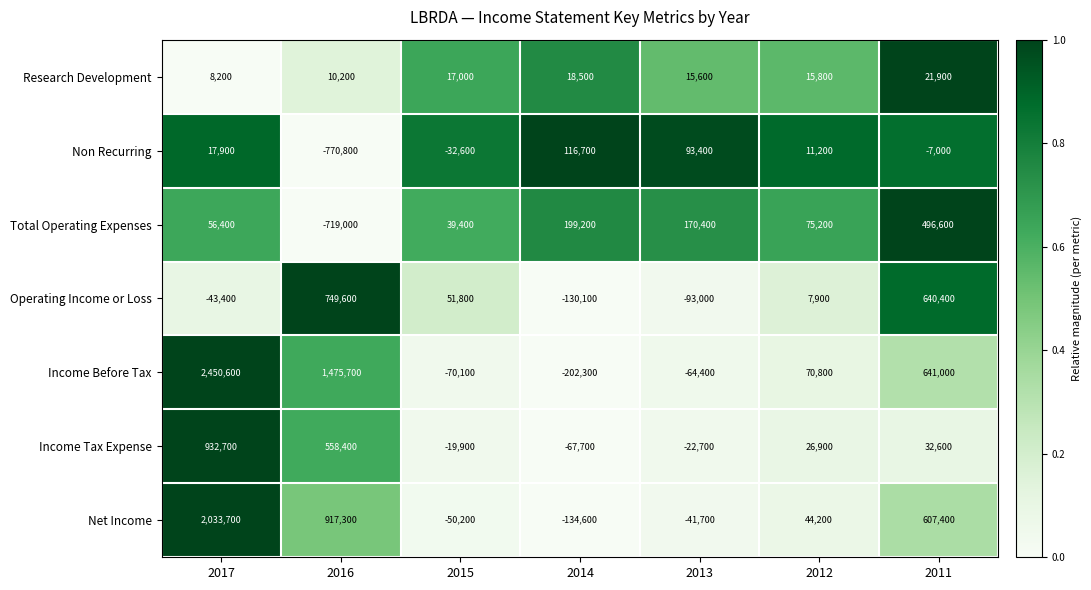

Which series has the widest spread of values?

Income Before Tax